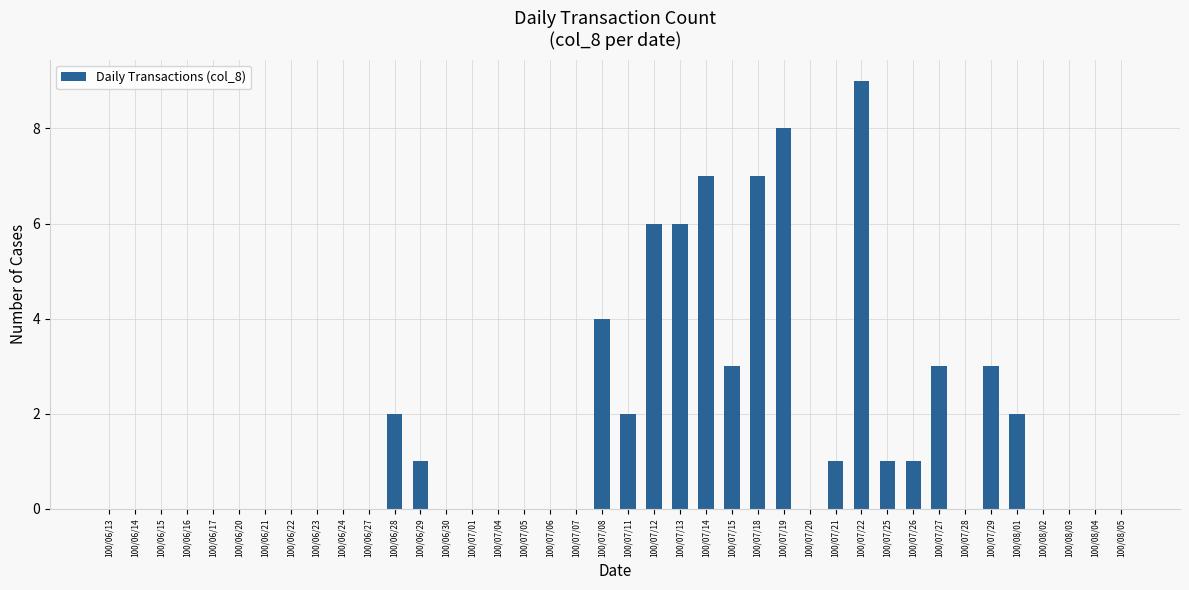

Reading left to right, list all the values displayed in this chart.

0	0	0	0	0	0	0	0	0	0	0	2	1	0	0	0	0	0	0	4	2	6	6	7	3	7	8	0	1	9	1	1	3	0	3	2	0	0	0	0